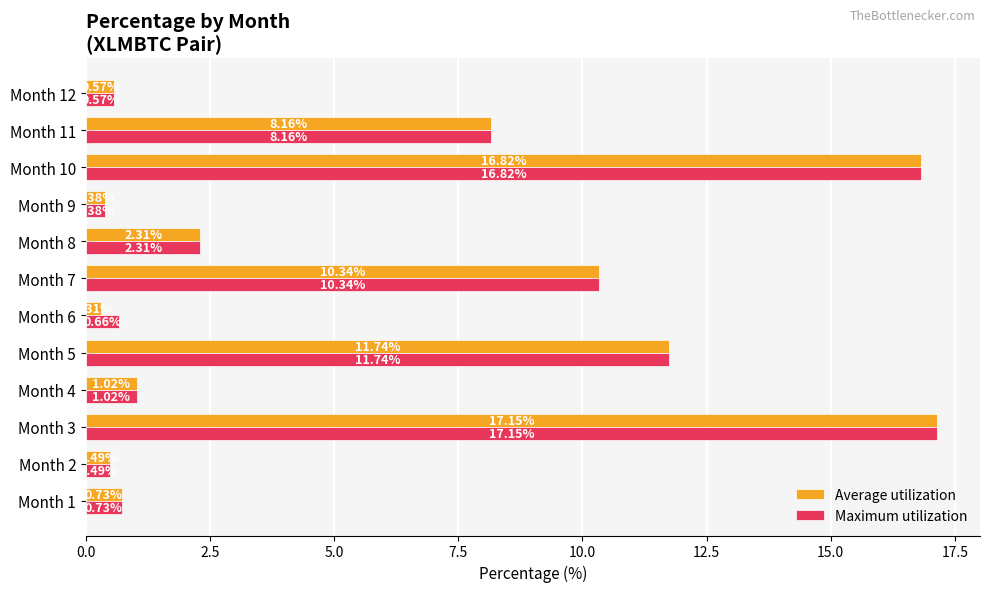

At which category is the sum across all series the highest?

Month 3